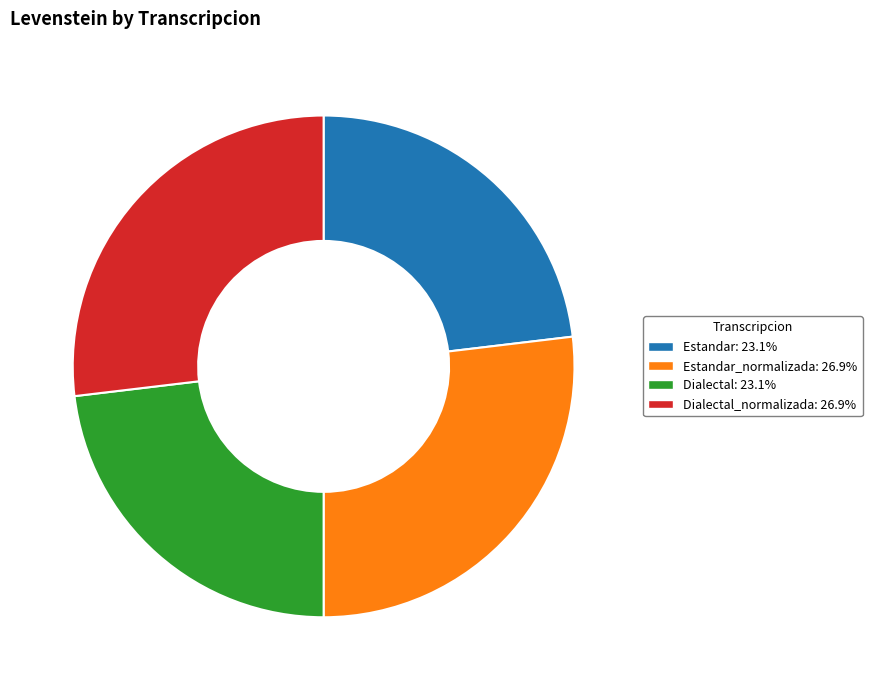

Is Dialectal_normalizada: 26.9% the majority of the pie?

No